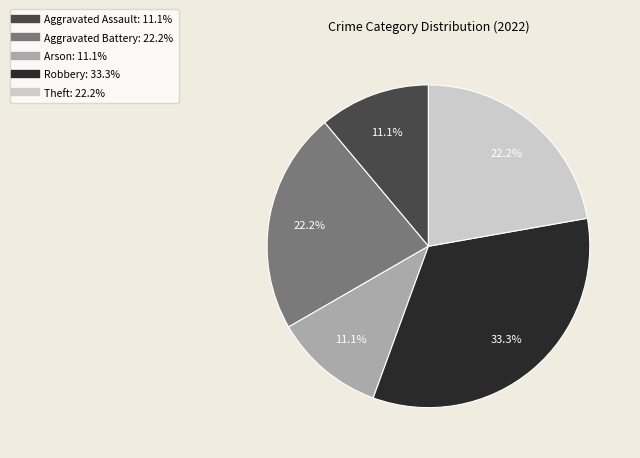

Which has a higher value, Theft or Arson?

Theft